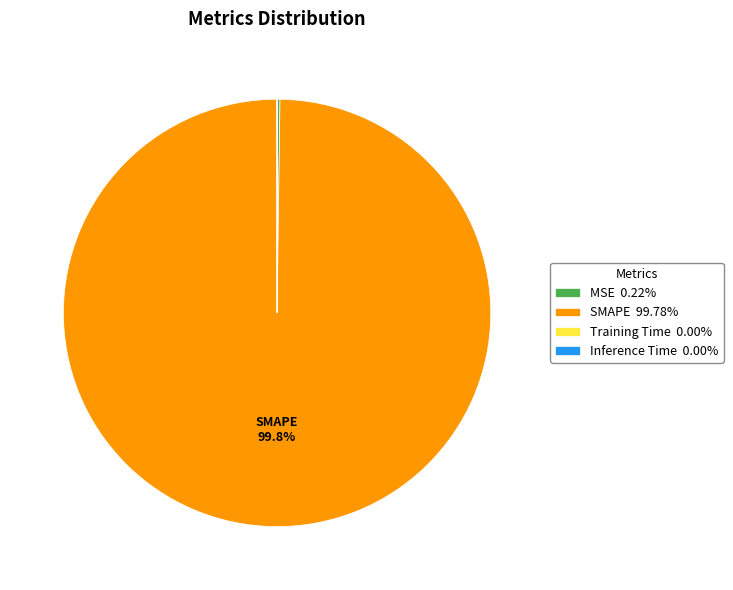

Is there any slice that represents more than half of the pie?

Yes